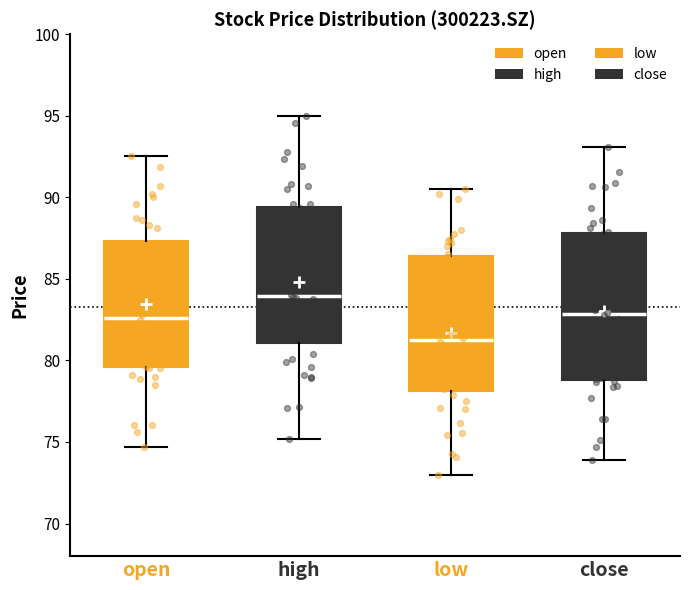

Which box is the tallest, from its lower edge to its upper edge?

close